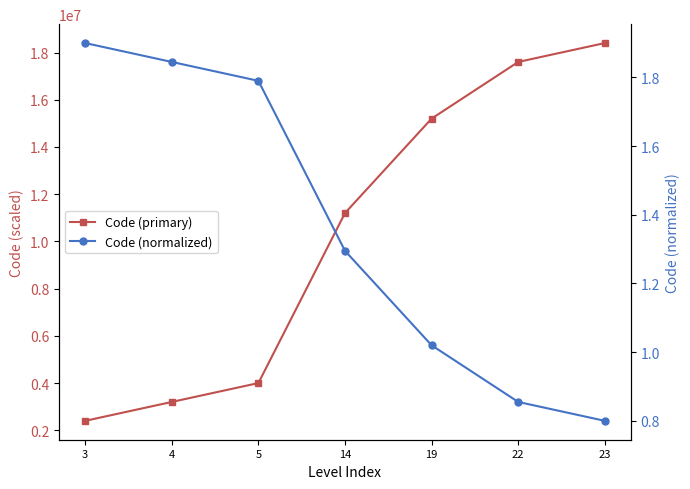

List the series in order of their overall mean, lowest first.

Code (normalized), Code (primary)